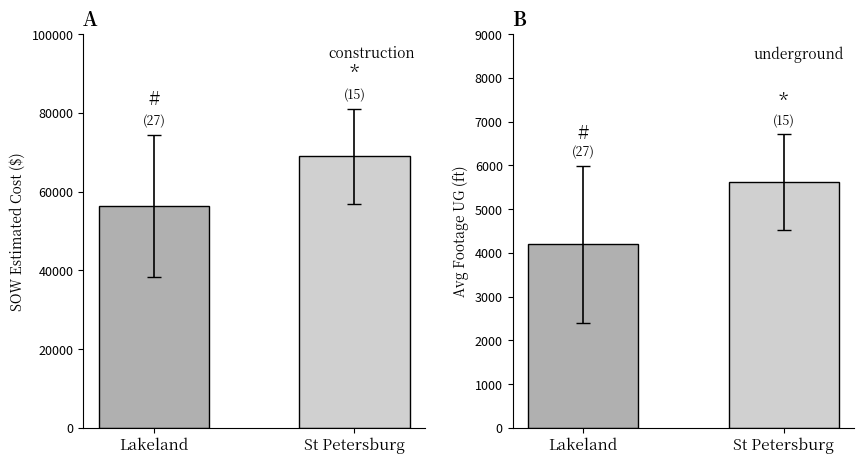

What are all the series names shown in the legend?

SOW Estimated Cost, Avg Footage UG